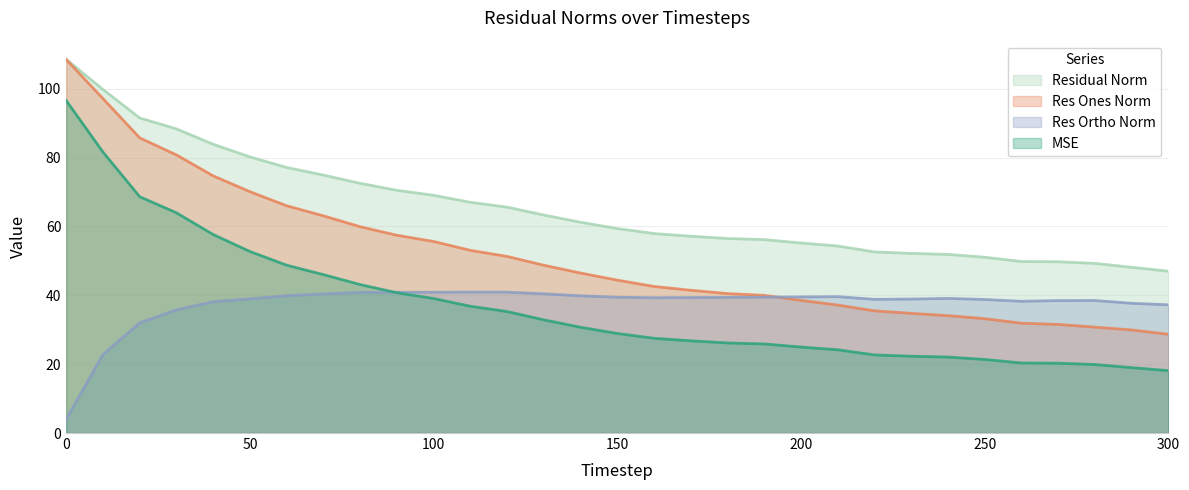

Reading right to left, extract all data points from this chart.

mse: 300=18.1	290=19.0	280=19.9	270=20.3	260=20.3	250=21.4	240=22.1	230=22.3	220=22.7	210=24.2	200=25.0	190=25.9	180=26.2	170=26.8	160=27.5	150=28.9	140=30.7	130=32.9	120=35.3	110=36.8	100=39.1	90=40.8	80=43.1	70=46.0	60=48.8	50=52.7	40=57.7	30=64.0	20=68.6	10=81.6	0=96.6
res_ones_norm: 300=28.7	290=30.0	280=30.8	270=31.6	260=31.9	250=33.2	240=34.1	230=34.8	220=35.5	210=37.2	200=38.5	190=40.0	180=40.5	170=41.5	160=42.6	150=44.4	140=46.5	130=48.7	120=51.3	110=53.1	100=55.6	90=57.4	80=59.9	70=63.1	60=66.0	50=70.1	40=74.7	30=80.8	20=85.7	10=97.1	0=108.5
res_ortho_norm: 300=37.2	290=37.7	280=38.5	270=38.5	260=38.3	250=38.8	240=39.1	230=38.9	220=38.8	210=39.6	200=39.5	190=39.5	180=39.4	170=39.4	160=39.3	150=39.4	140=39.9	130=40.4	120=40.9	110=40.9	100=40.9	90=40.9	80=40.9	70=40.4	60=39.9	50=39.0	40=38.1	30=35.8	20=32.0	10=22.8	0=4.1
residual_norm: 300=47.0	290=48.1	280=49.3	270=49.8	260=49.8	250=51.1	240=51.9	230=52.2	220=52.6	210=54.3	200=55.2	190=56.2	180=56.5	170=57.2	160=57.9	150=59.4	140=61.2	130=63.3	120=65.6	110=67.0	100=69.1	90=70.5	80=72.5	70=74.9	60=77.1	50=80.2	40=83.9	30=88.3	20=91.5	10=99.8	0=108.5